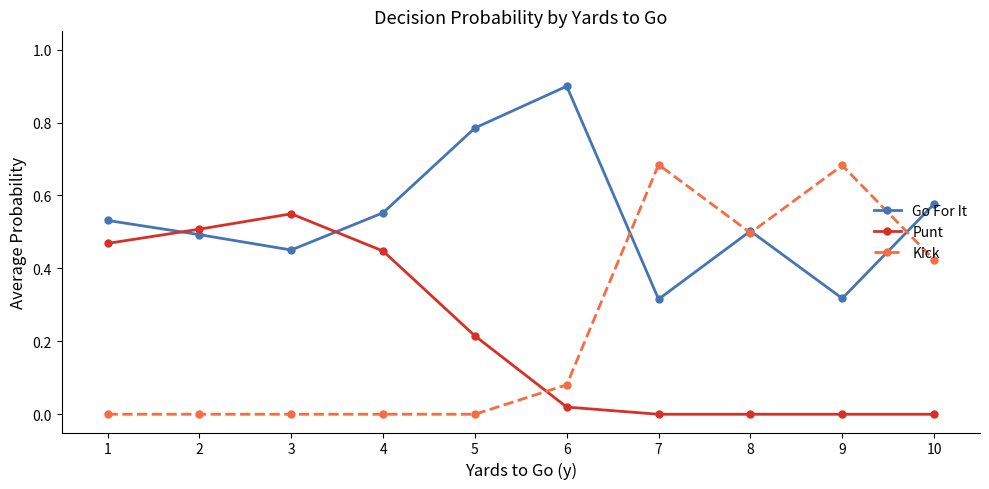

Rank the series at 7 from highest to lowest value.

Kick, Go For It, Punt